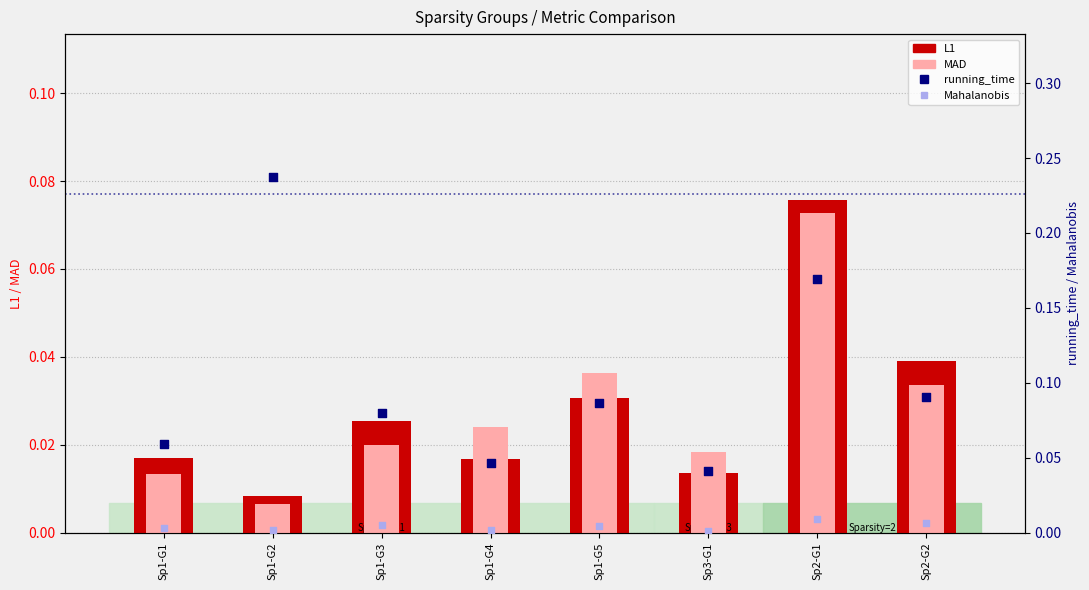

At how many categories does at least one series exceed 0?

8